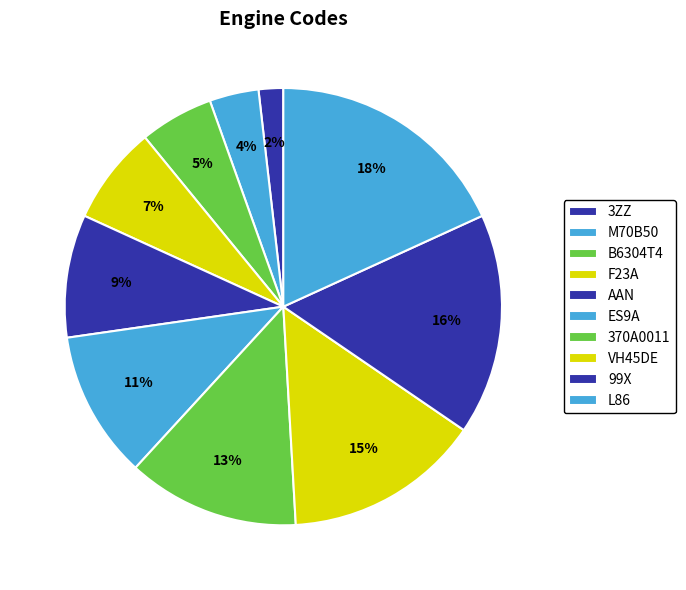

How many segments does this pie chart have?

10